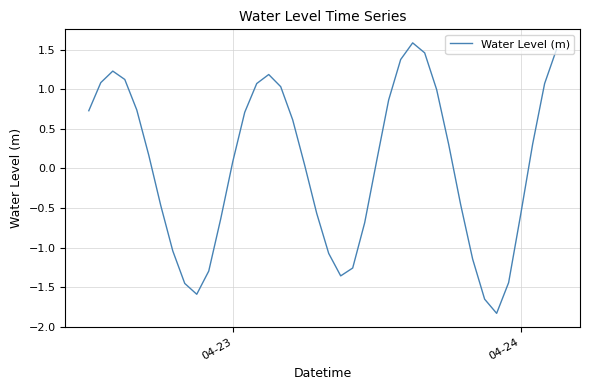

What is the maximum value shown in the chart?

1.6